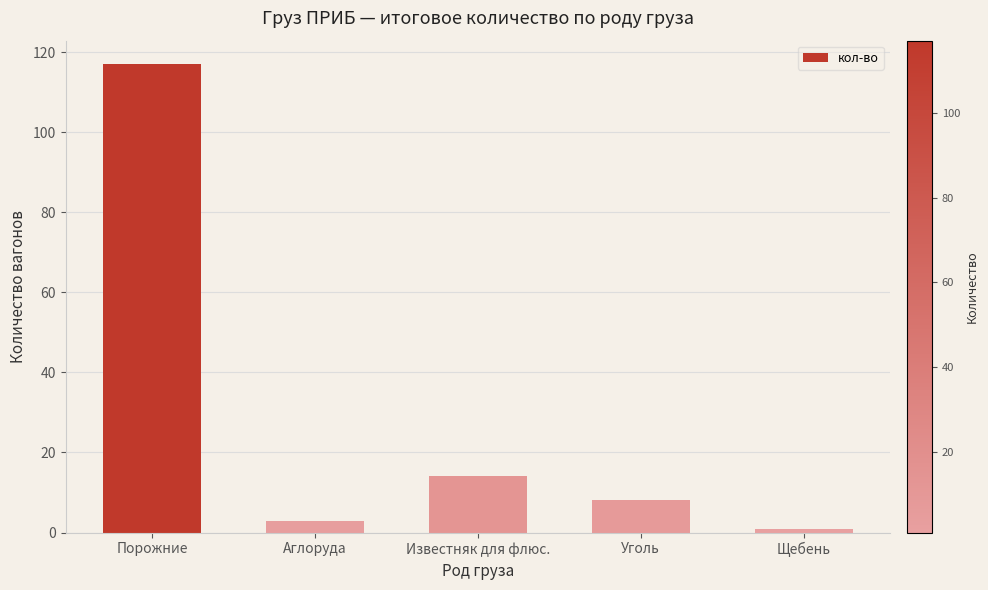

What is the value of the 2nd bar from the left?

3